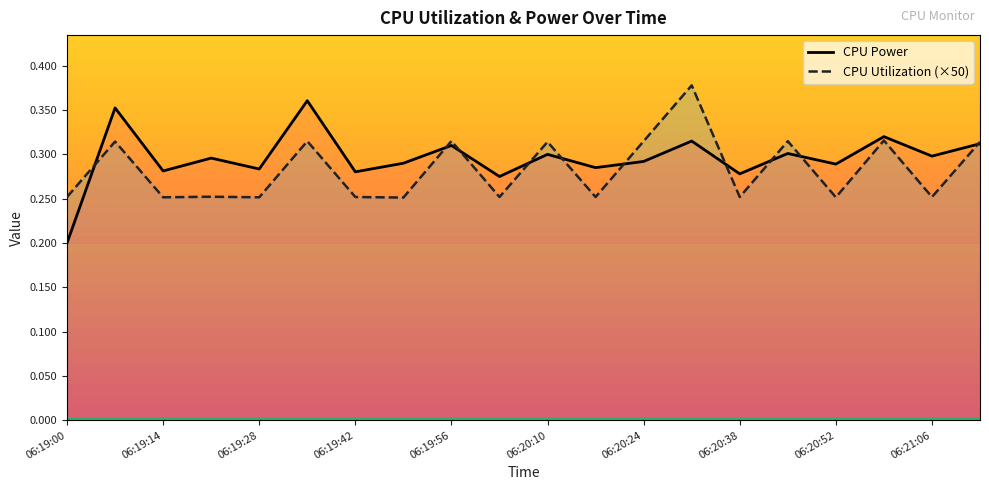

Where is the first local minimum for CPU Power?

06:19:14